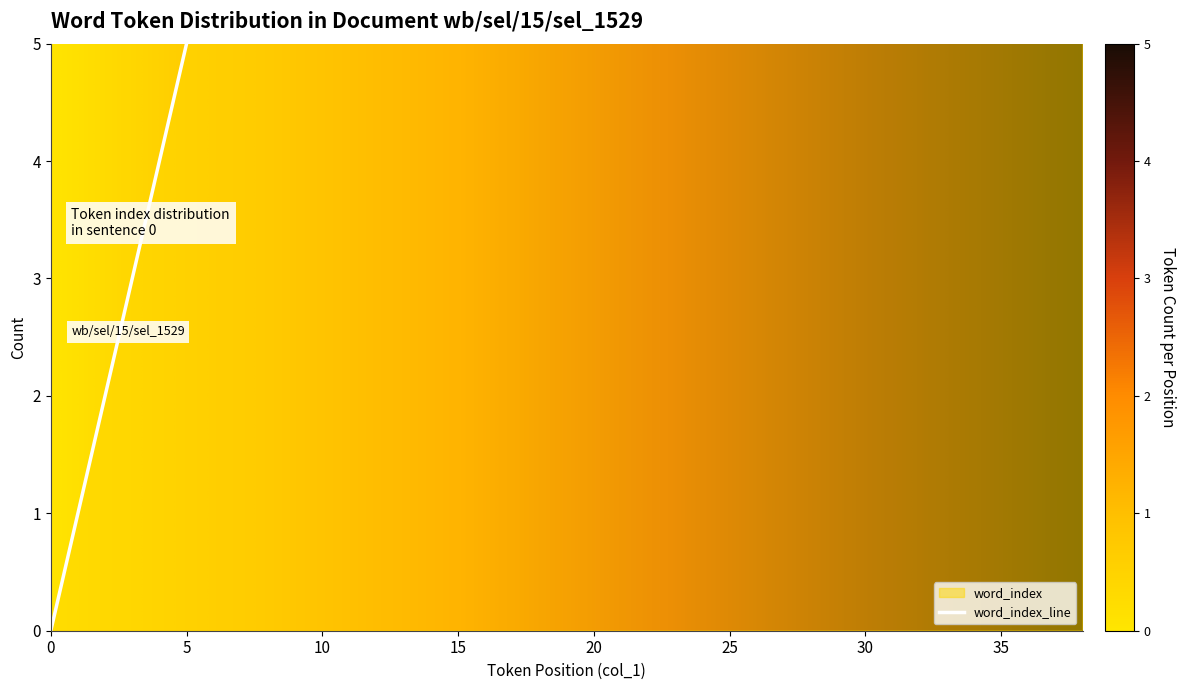

The chart shows a value of 60 at 35. True or false?

False